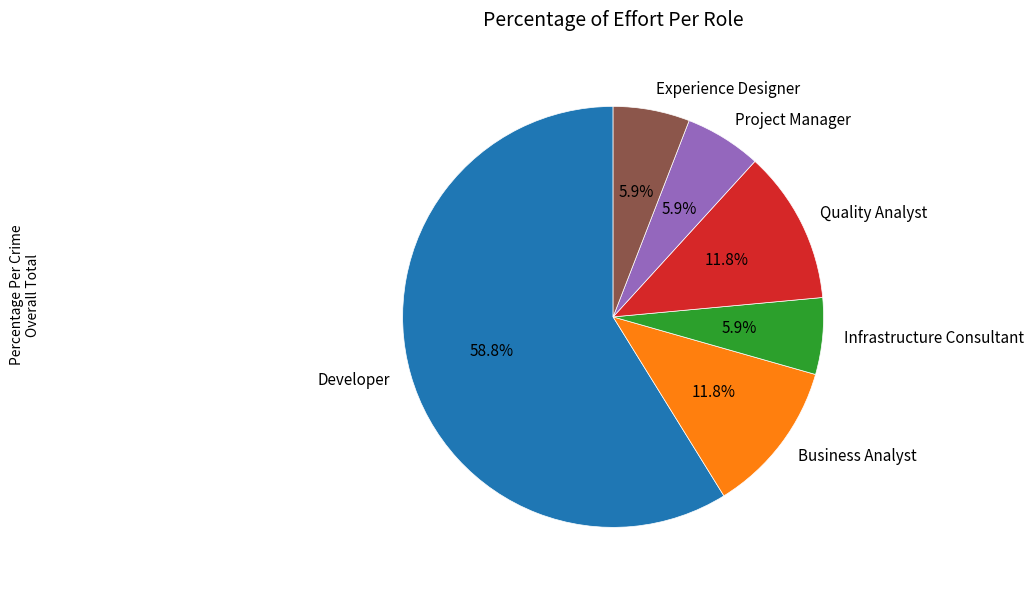

Which slice is the largest?

Developer